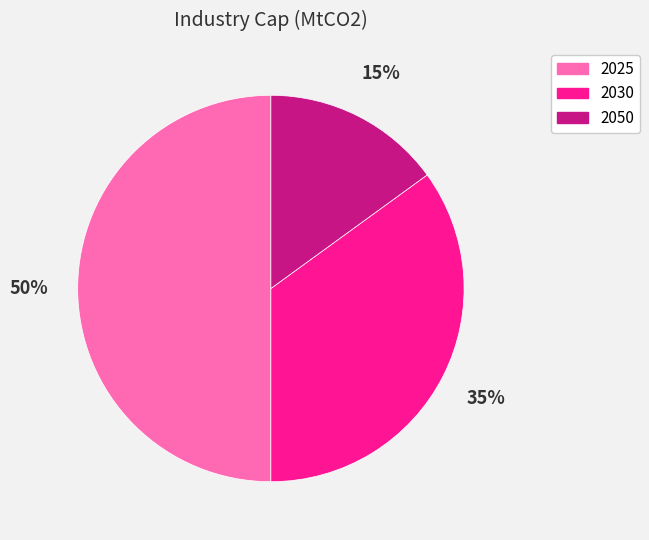

To the nearest percent, what is the average slice percentage?

33%